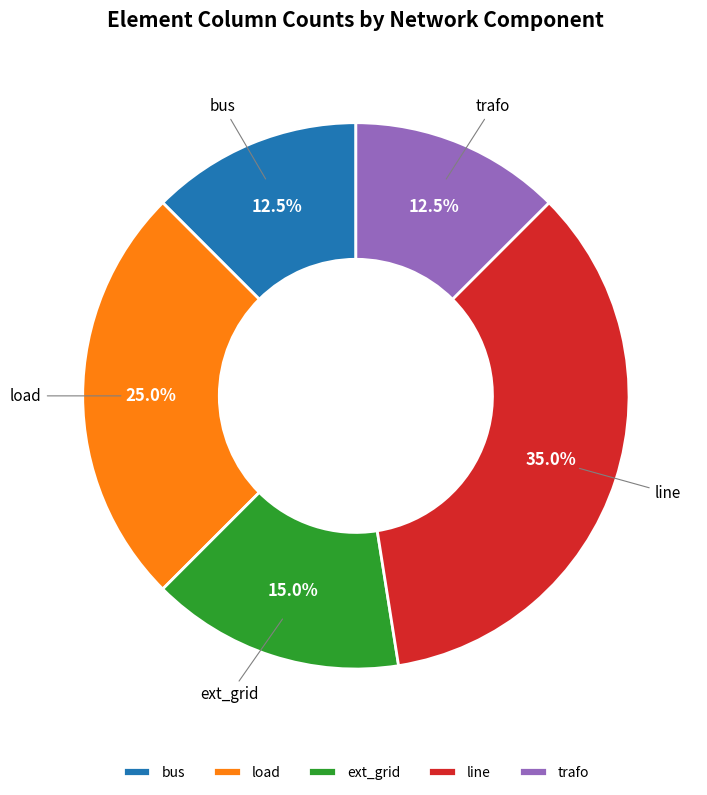

To the nearest percent, what is the difference between the load and bus slice percentages?

12%